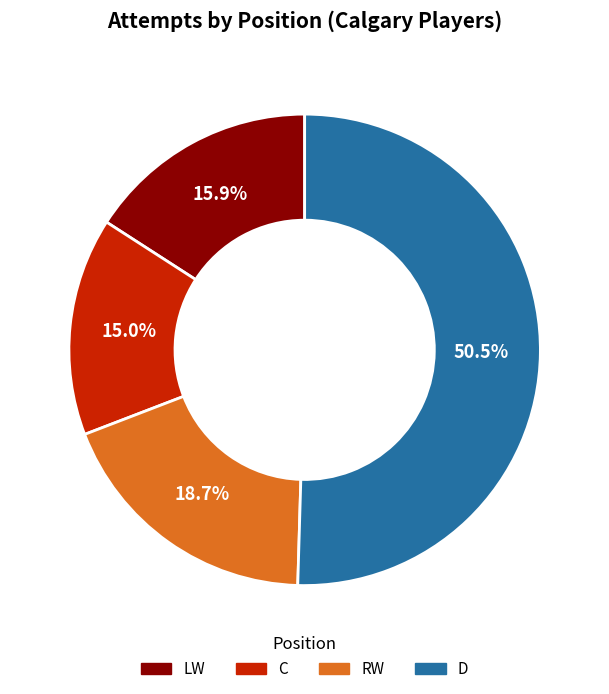

How many segments does this pie chart have?

4